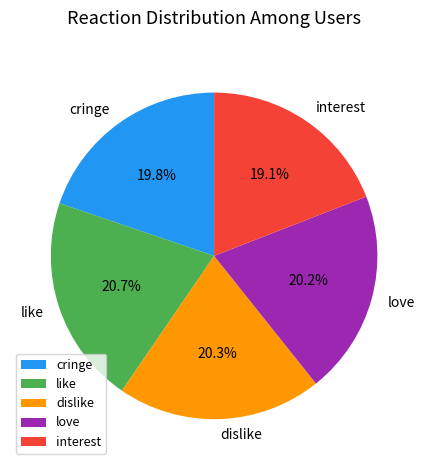

The interest slice represents 19% of the pie. True or false?

True